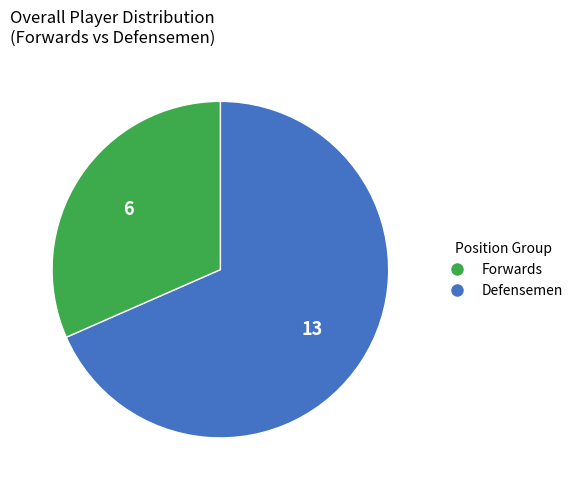

Is there any slice that represents more than half of the pie?

Yes